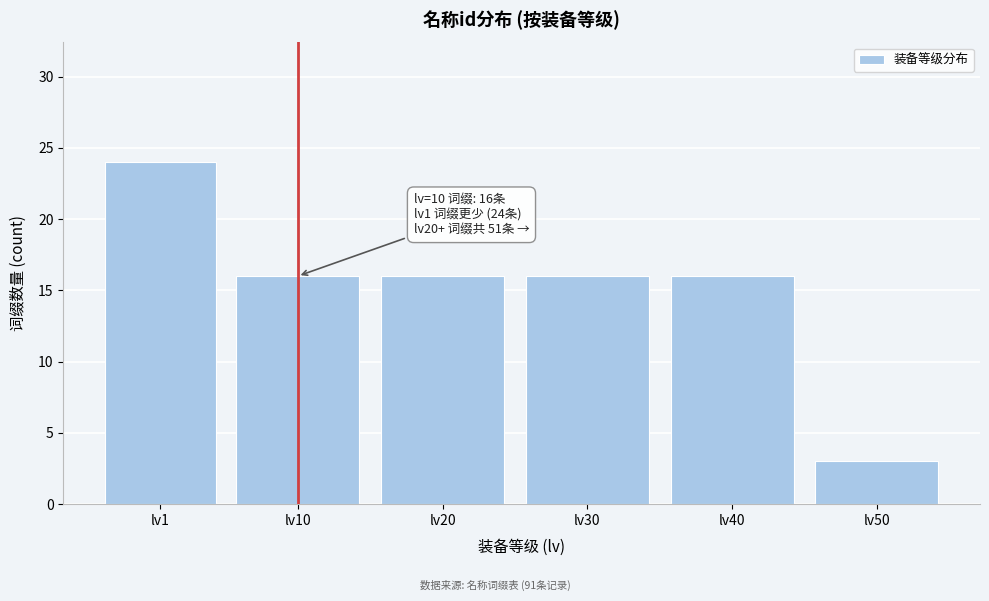

Reading left to right, what are all the values shown in this chart?

24	16	16	16	16	3